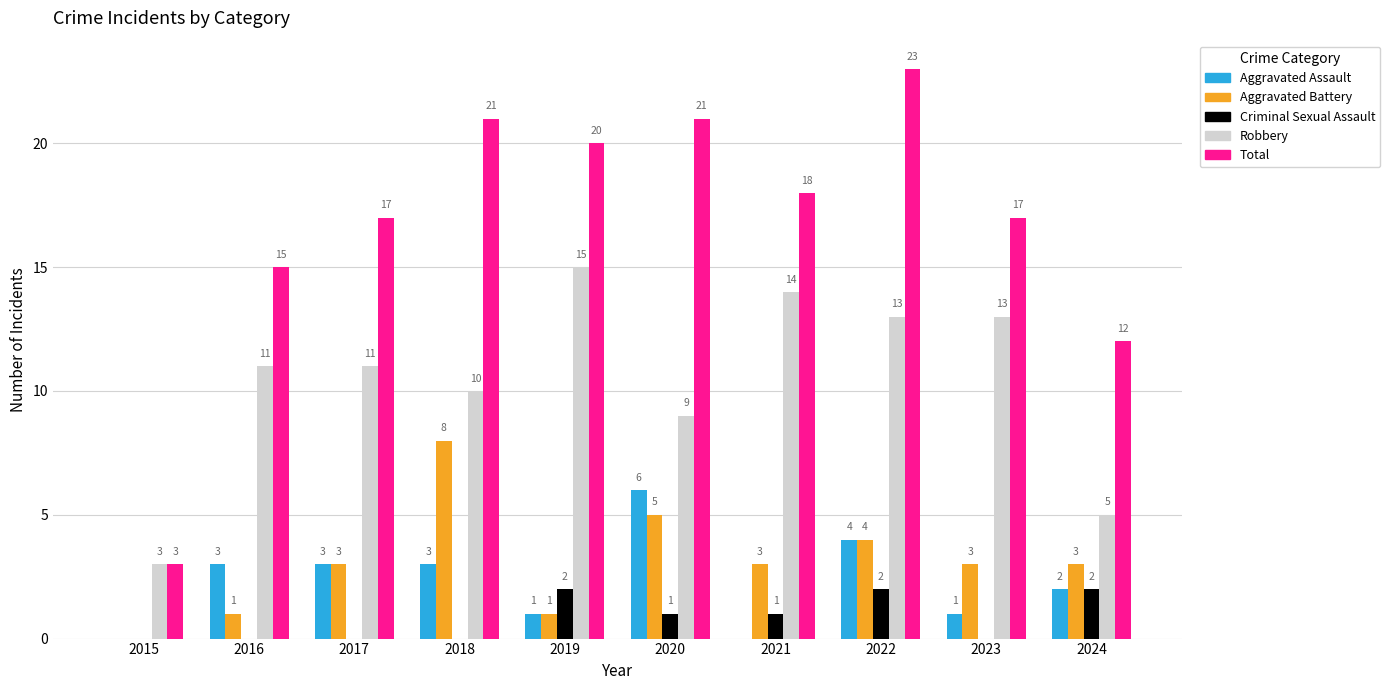

Which series changed the most between 2017 and 2024?

Robbery